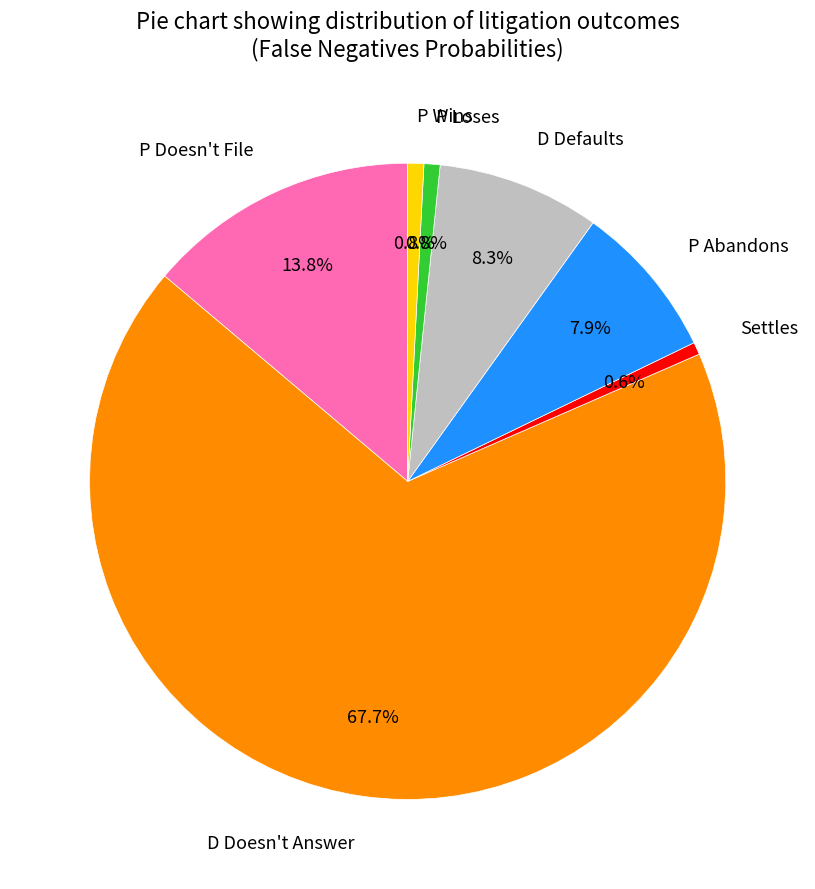

How many slices are in this pie chart?

7